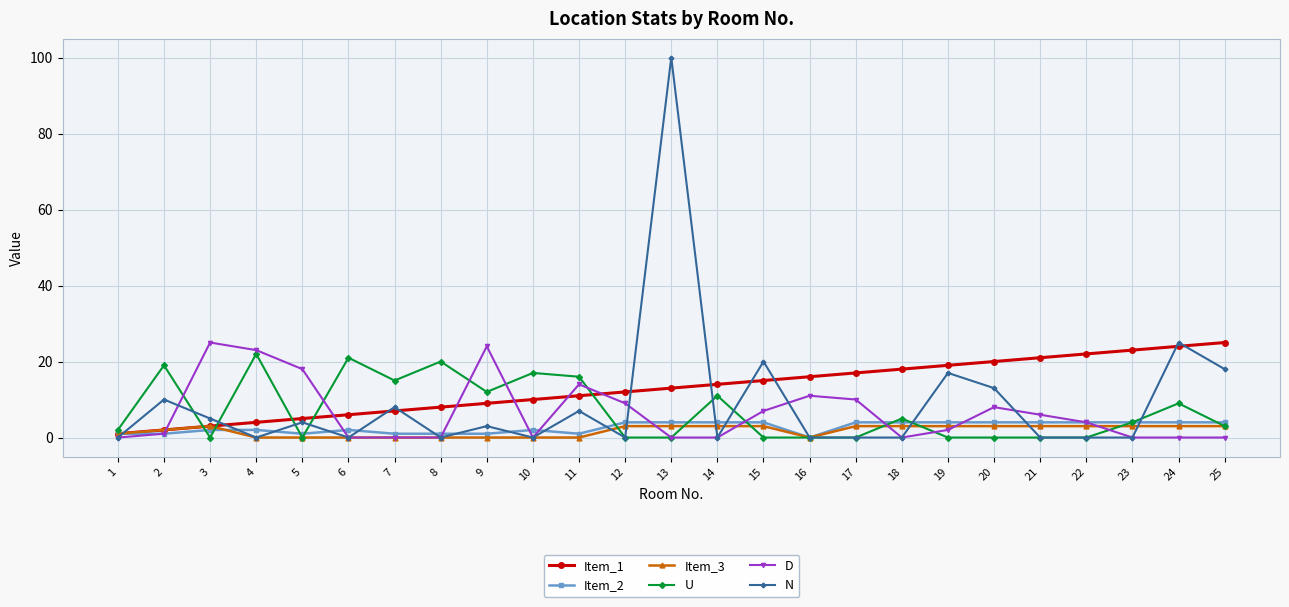

The value of N at 15 is 27. True or false?

False